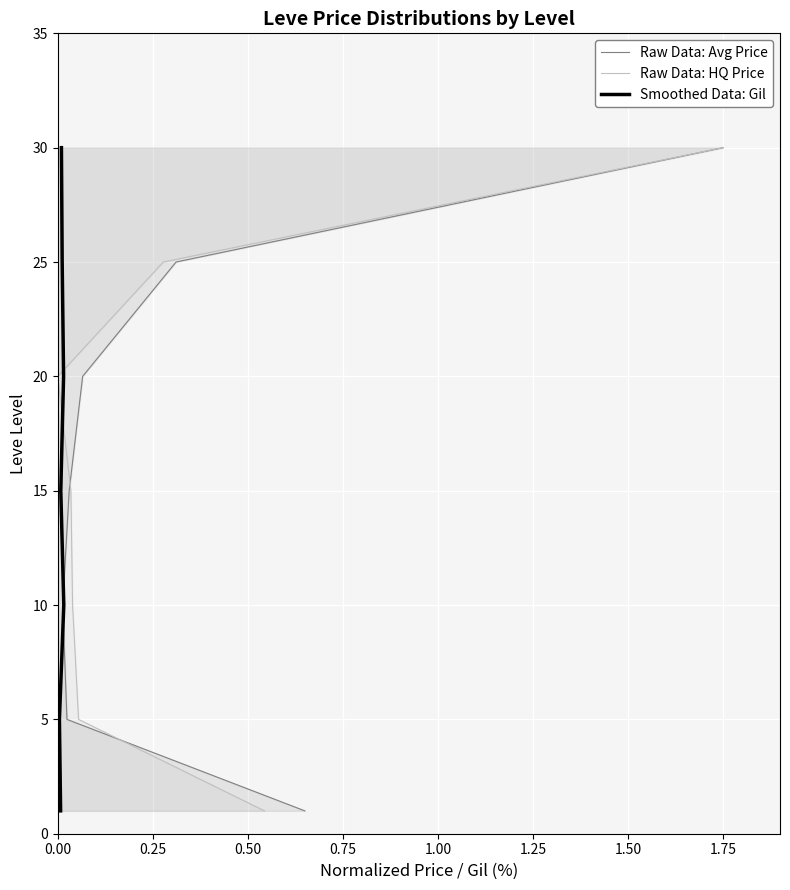

True or false: Raw Data: HQ Price has more than 1 points higher than both neighbors.

False